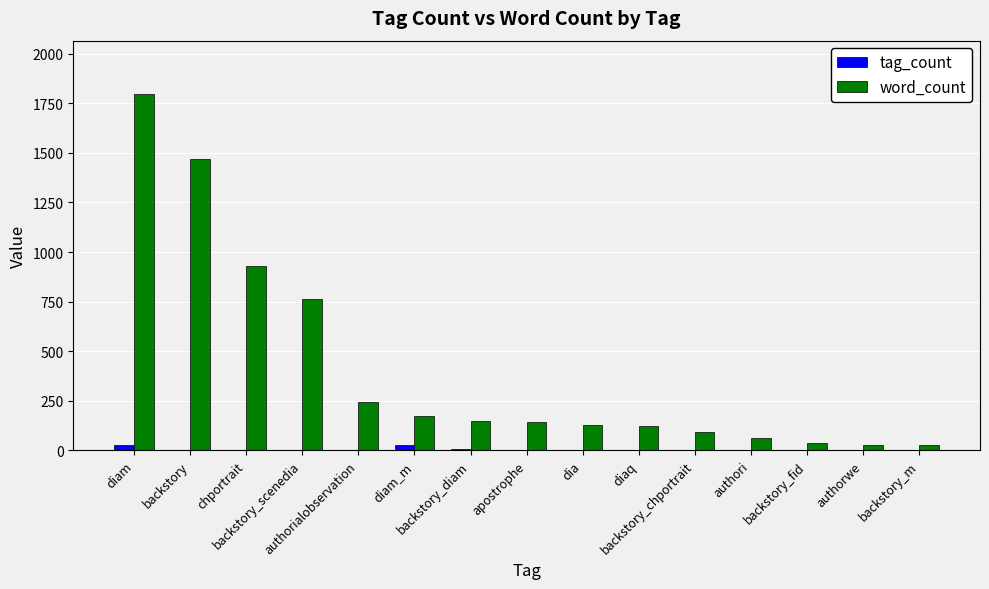

Which series has the largest total across all categories?

word_count